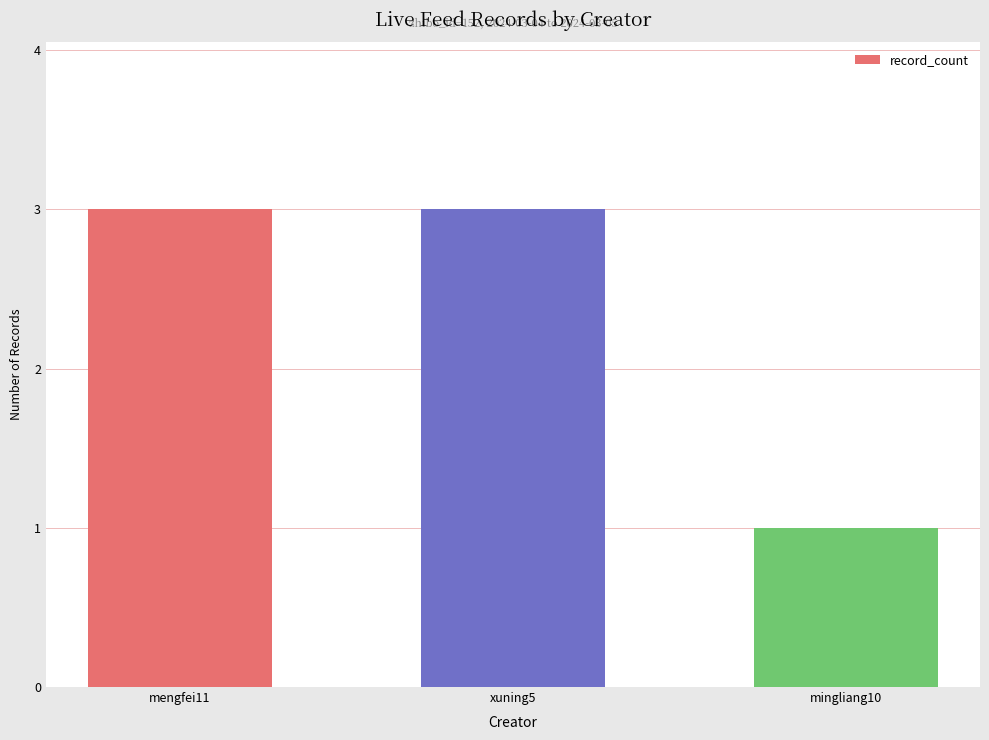

The value at mingliang10 is 0. True or false?

False